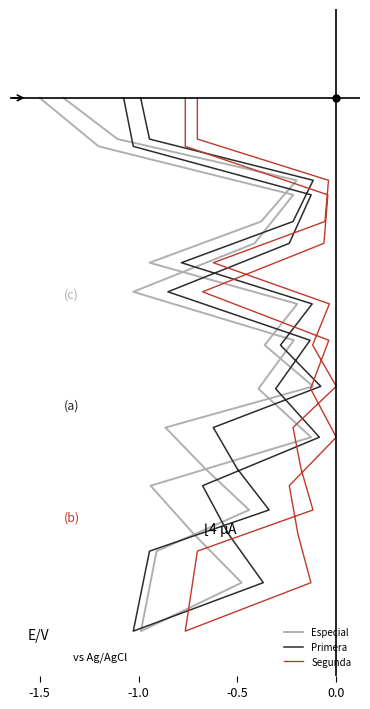

Is this an area chart (filled region under the line)?

No